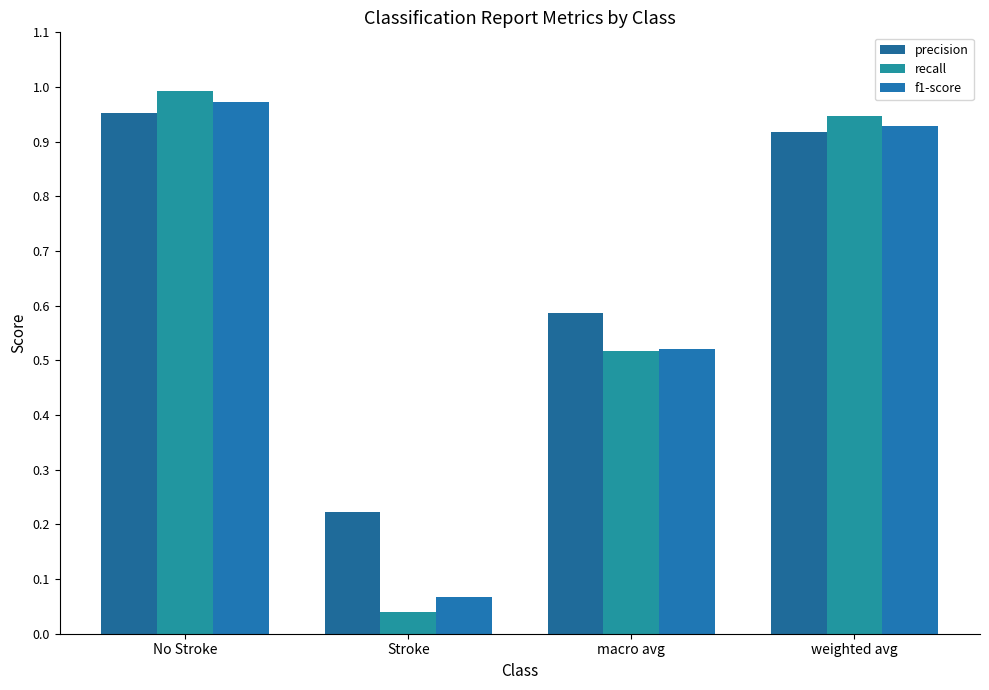

Which series has the widest spread of values?

recall